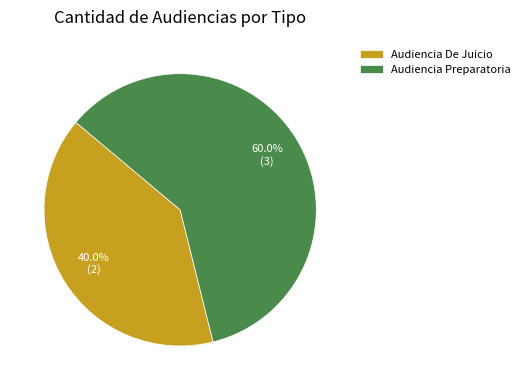

To the nearest percent, what is the average slice percentage?

50%